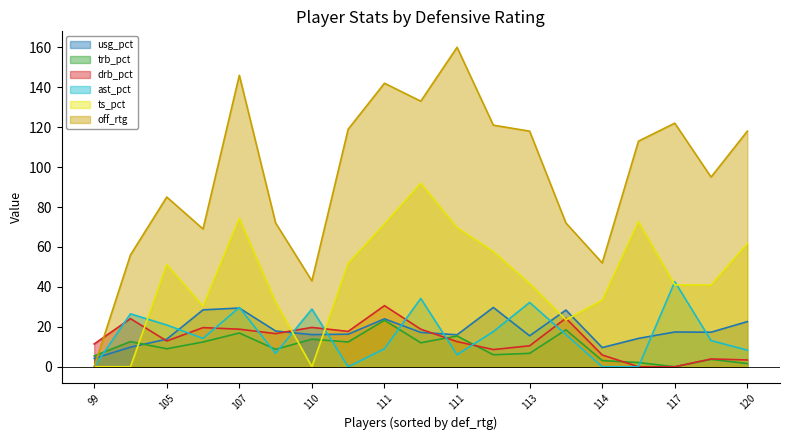

What is the average value of the ast_pct series?

16.1